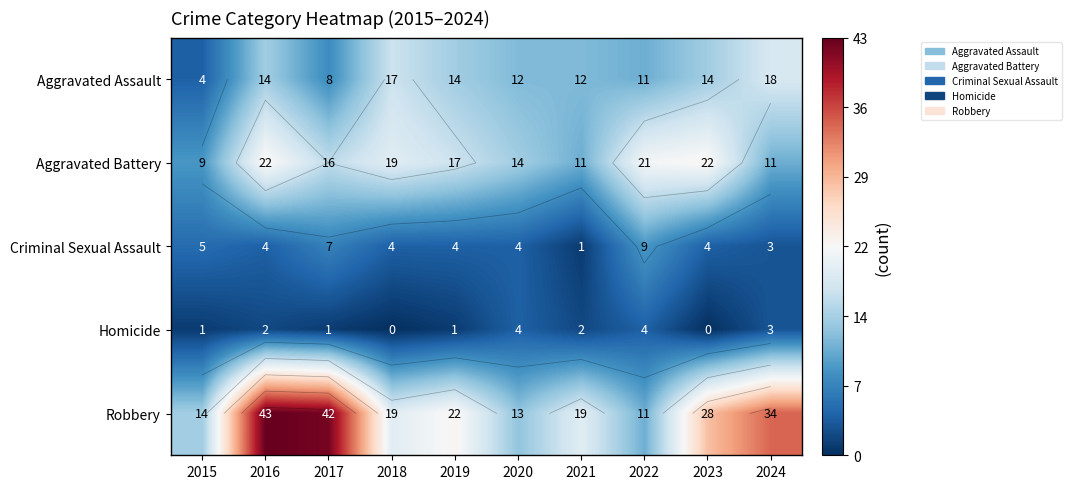

Is it true that Robbery equals 6 at 2020?

False